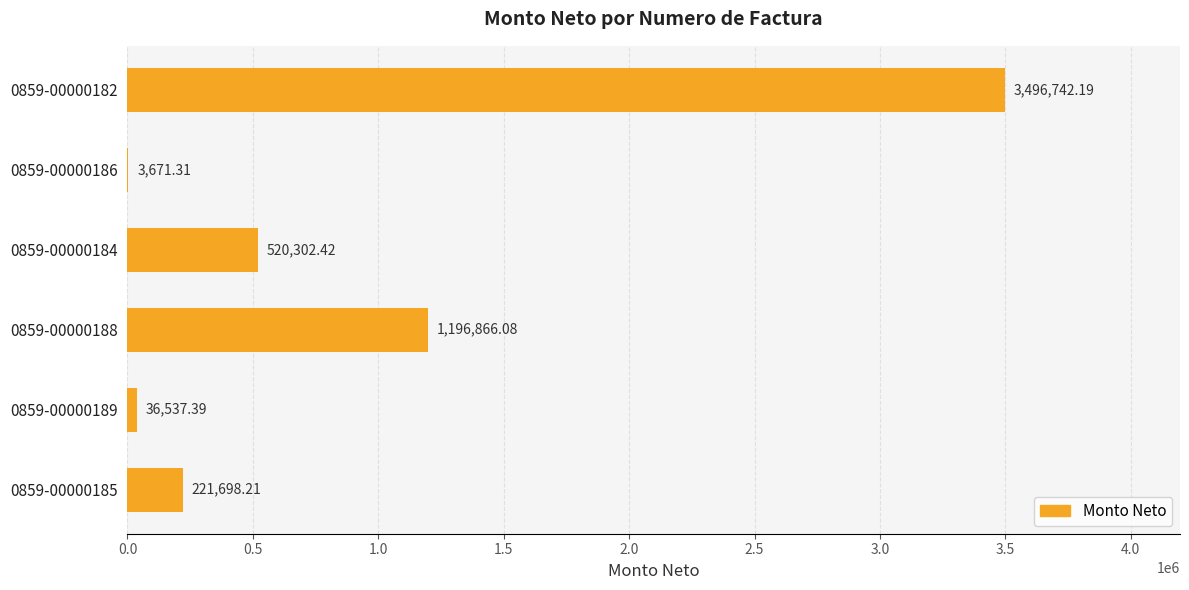

Which has a higher value, 0859-00000184 or 0859-00000186?

0859-00000184